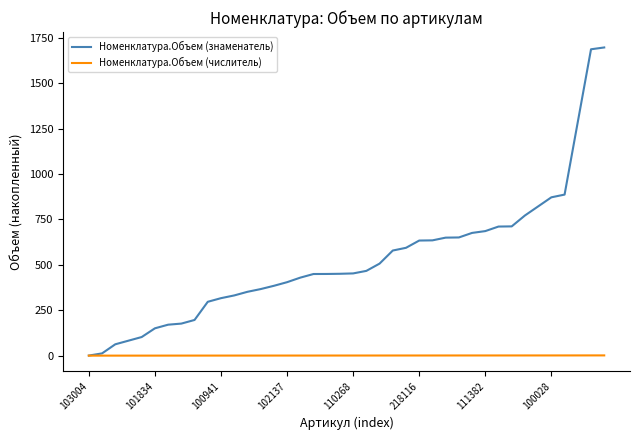

List the series in order of their peak value, lowest first.

Номенклатура.Объем (числитель), Номенклатура.Объем (знаменатель)